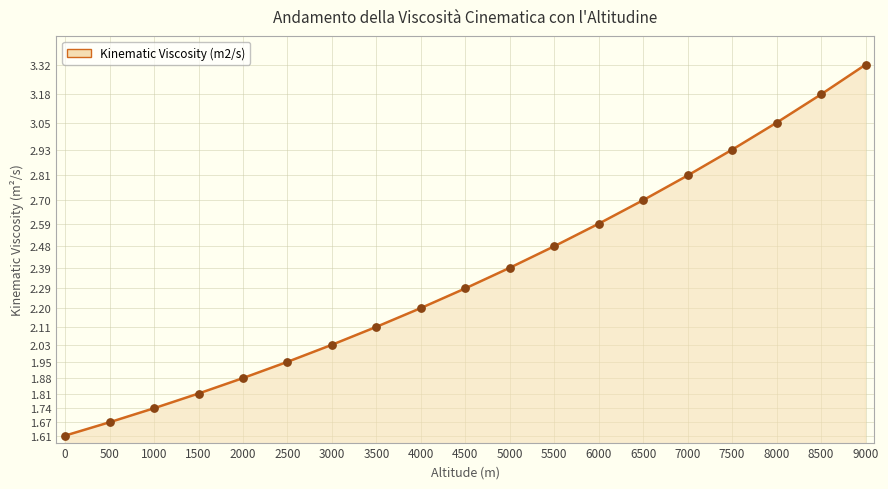

Is this an area chart (filled region under the line)?

Yes